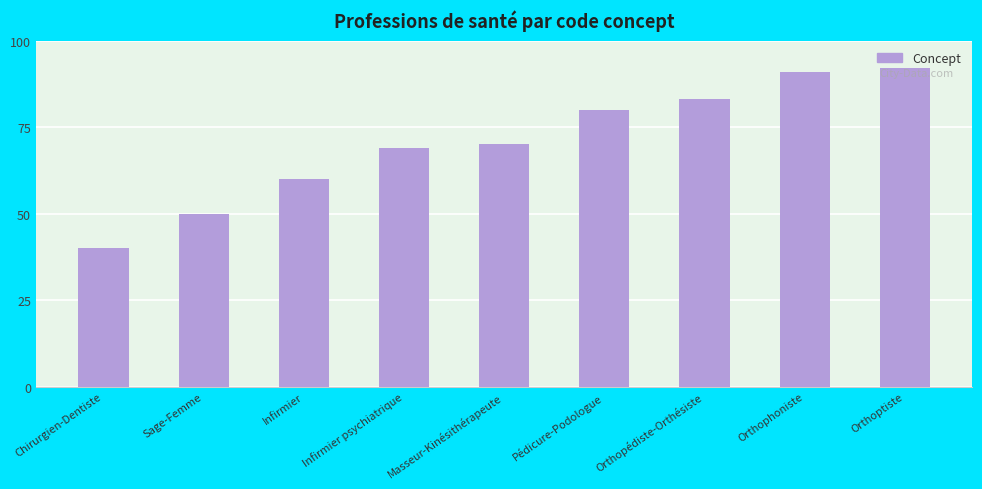

List the labels in order of value, largest first.

Orthoptiste, Orthophoniste, Orthopédiste-Orthésiste, Pédicure-Podologue, Masseur-Kinésithérapeute, Infirmier psychiatrique, Infirmier, Sage-Femme, Chirurgien-Dentiste